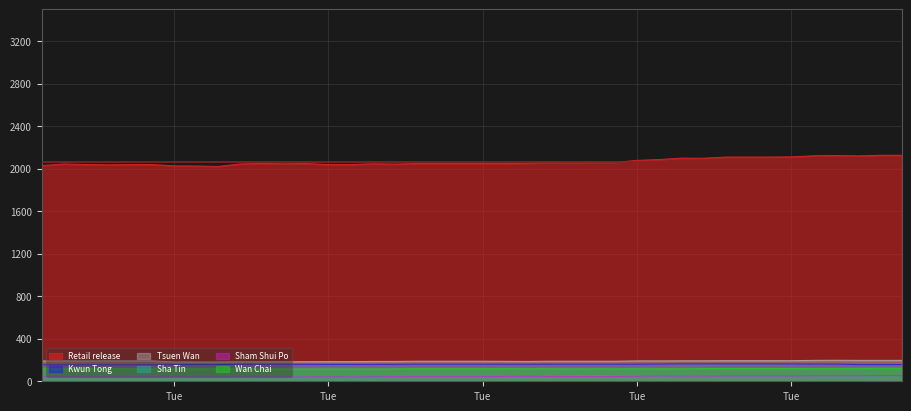

What is the difference between the maximum and minimum values in the Sham Shui Po series?

13